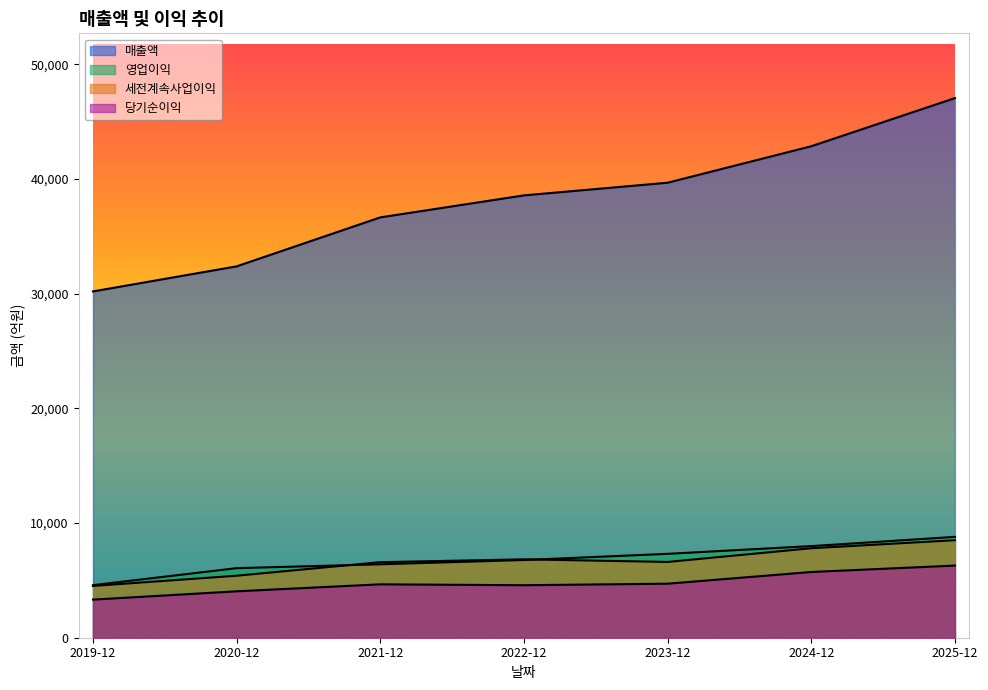

Does the chart have visible grid lines?

No